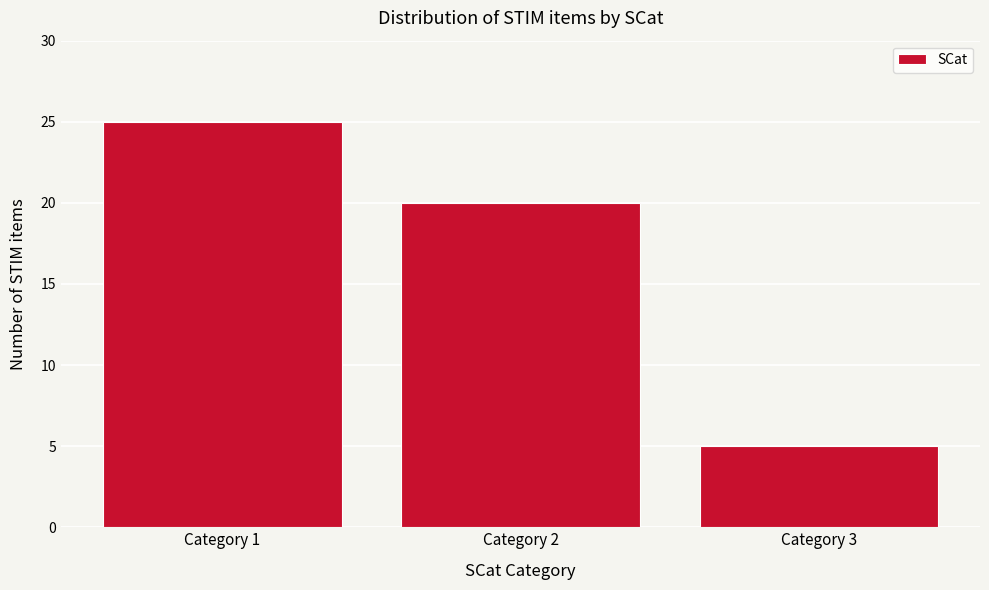

Reading left to right, what are all the values shown in this chart?

Category 1=25	Category 2=20	Category 3=5